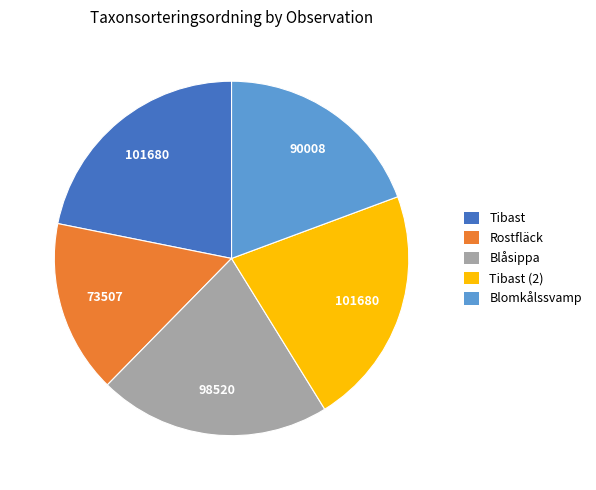

What is the smallest slice in the pie chart?

Rostfläck